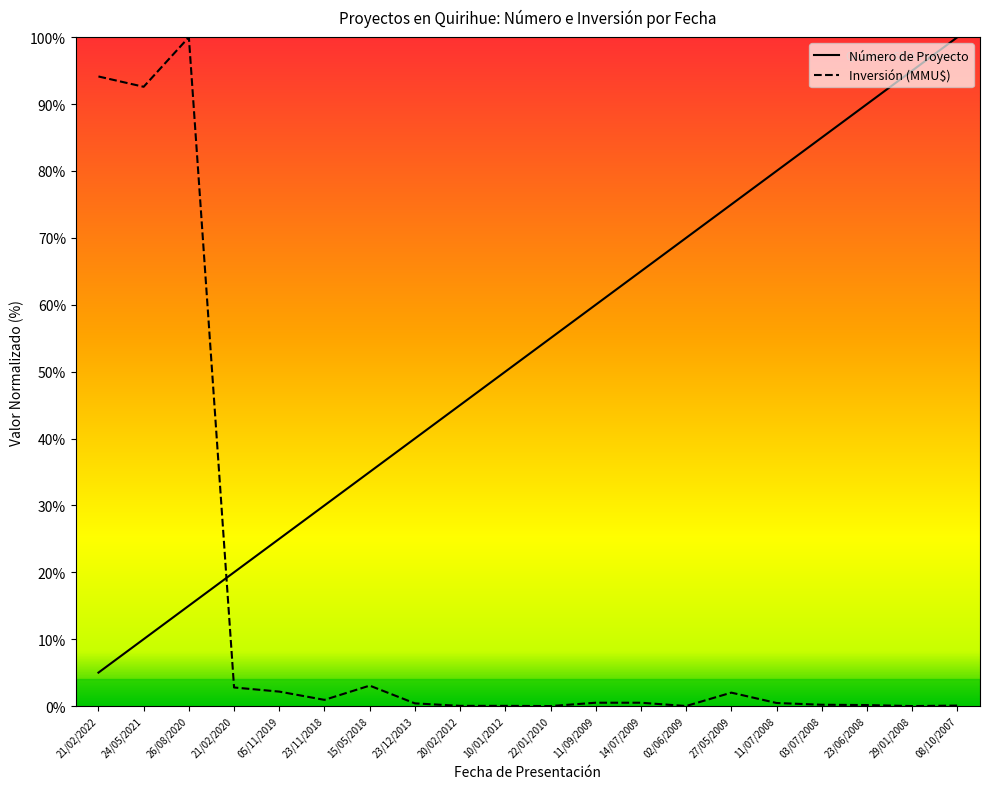

At 26/08/2020, list the series in order from largest to smallest.

Inversión (MMU$), Número de Proyecto